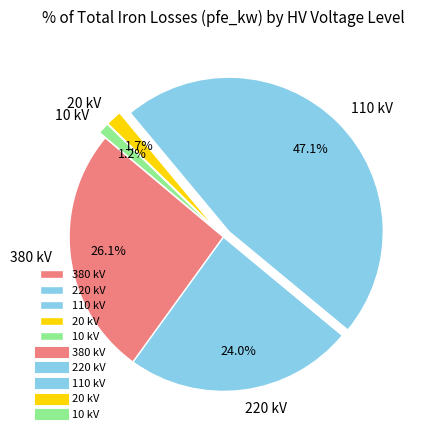

Which category has the biggest portion of the pie?

110 kV